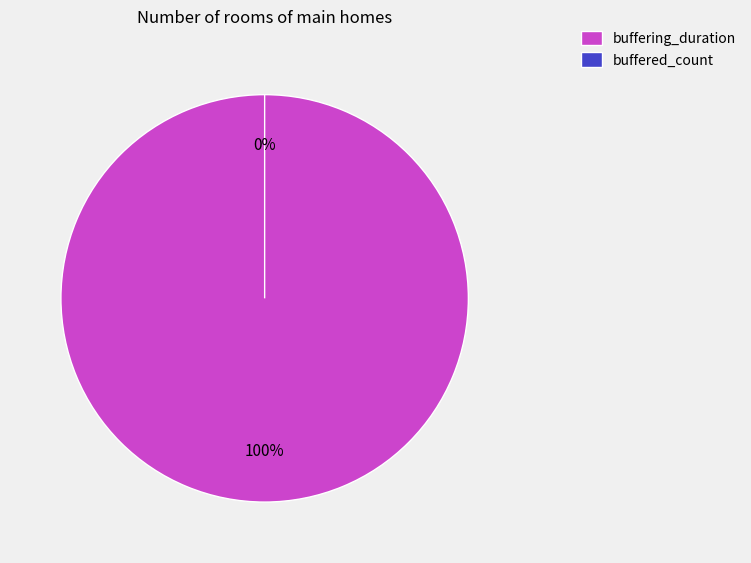

How many segments does this pie chart have?

2